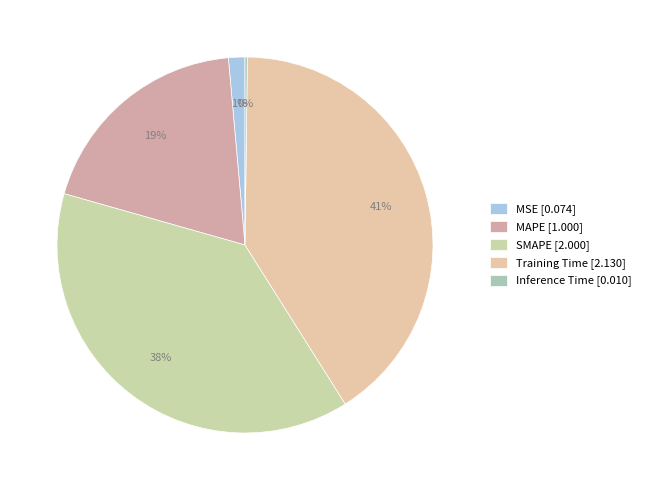

Rank the categories by value from lowest to highest.

Inference Time, MSE, MAPE, SMAPE, Training Time